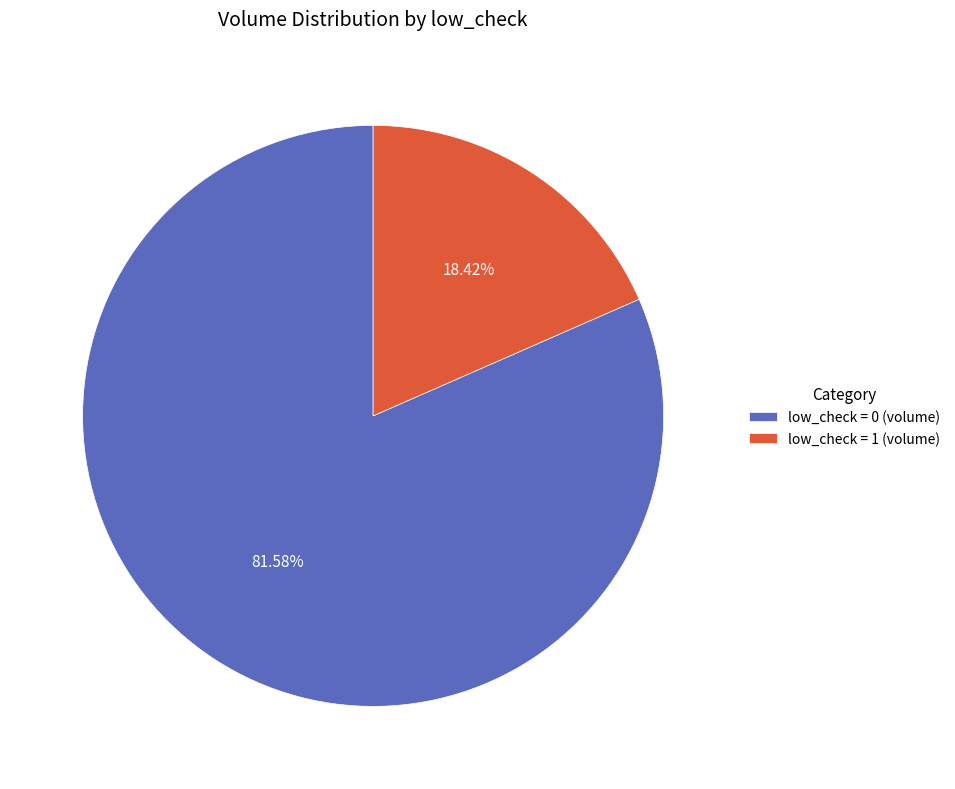

Rank the categories by value from highest to lowest.

low_check = 0 (volume), low_check = 1 (volume)